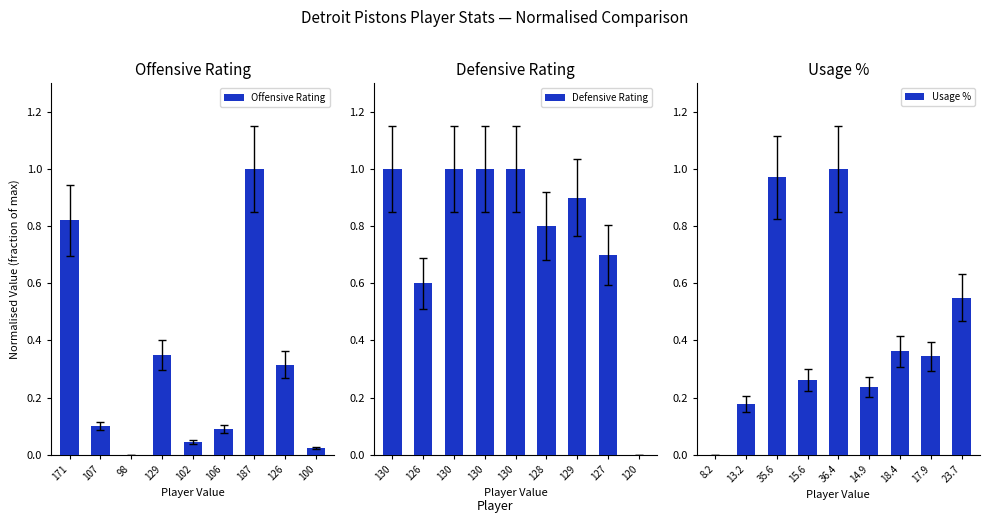

List the labels in order of Offensive Rating value, smallest first.

98, 100, 102, 106, 107, 126, 129, 171, 187